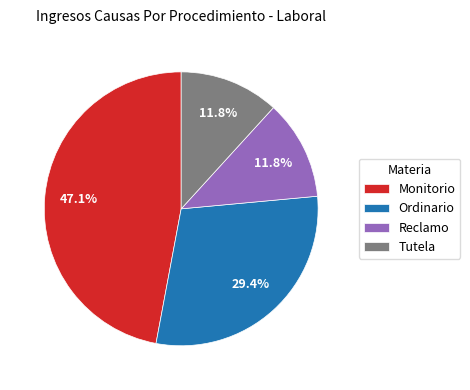

Is Ordinario the majority of the pie?

No